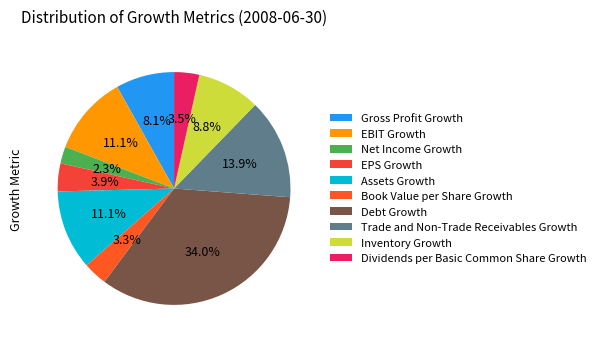

To the nearest percent, what percentage of the pie is Book Value per Share Growth?

3%